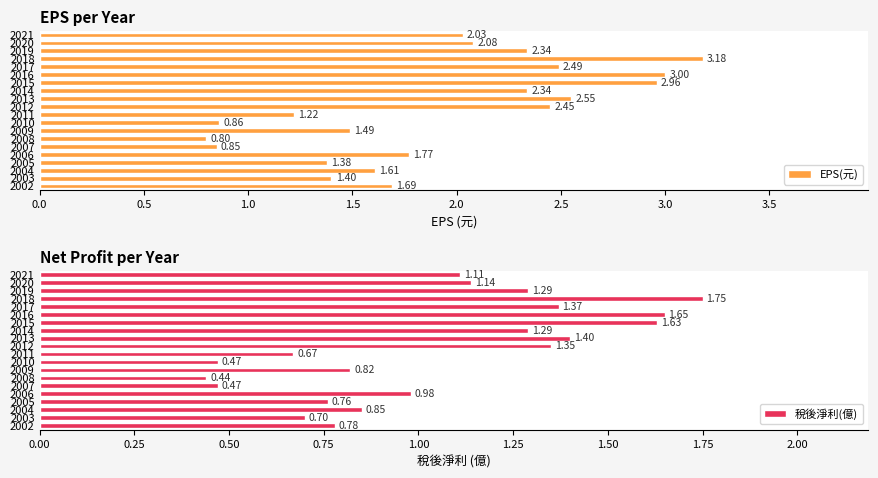

What is the difference between the second highest and second lowest values in the 稅後淨利(億) series?

1.2